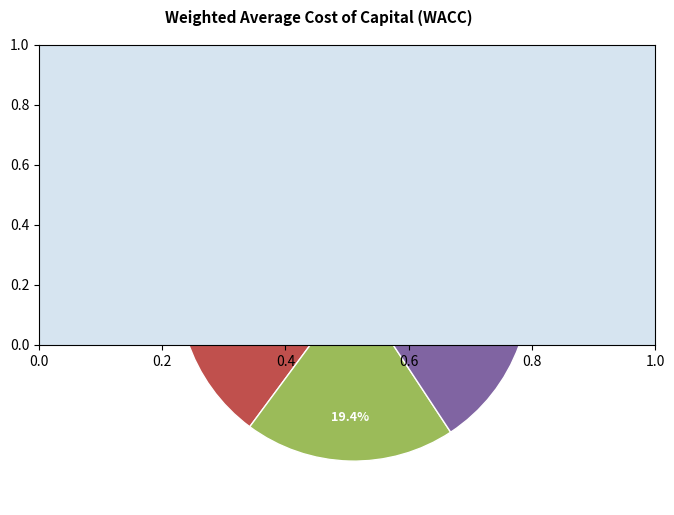

Combined, do Bus_3 and Bus_1 account for over 50%?

No